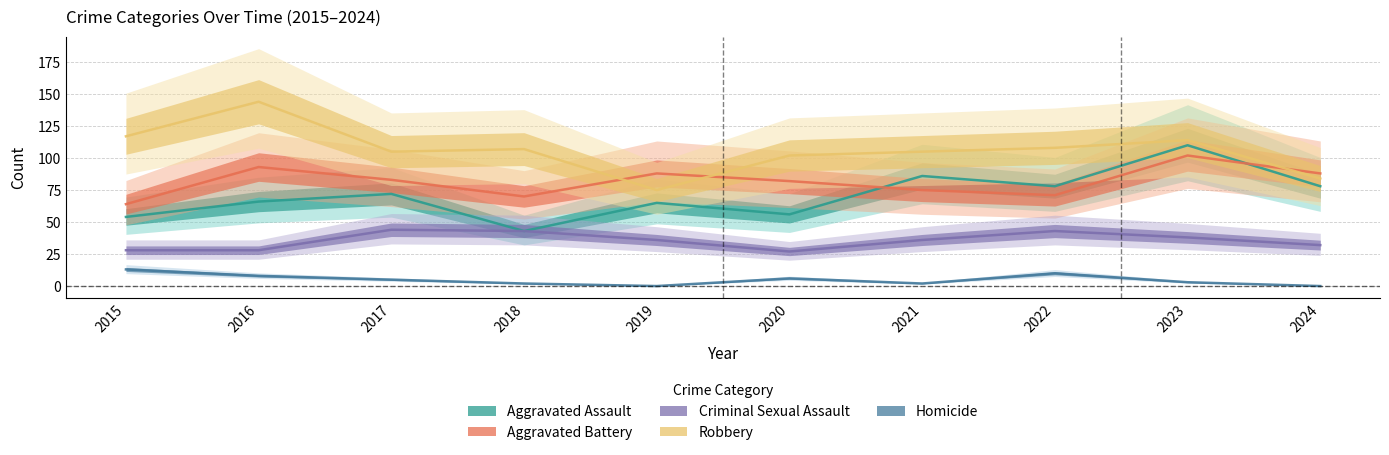

Where do Aggravated Battery and Aggravated Assault first cross each other?

2020 and 2021